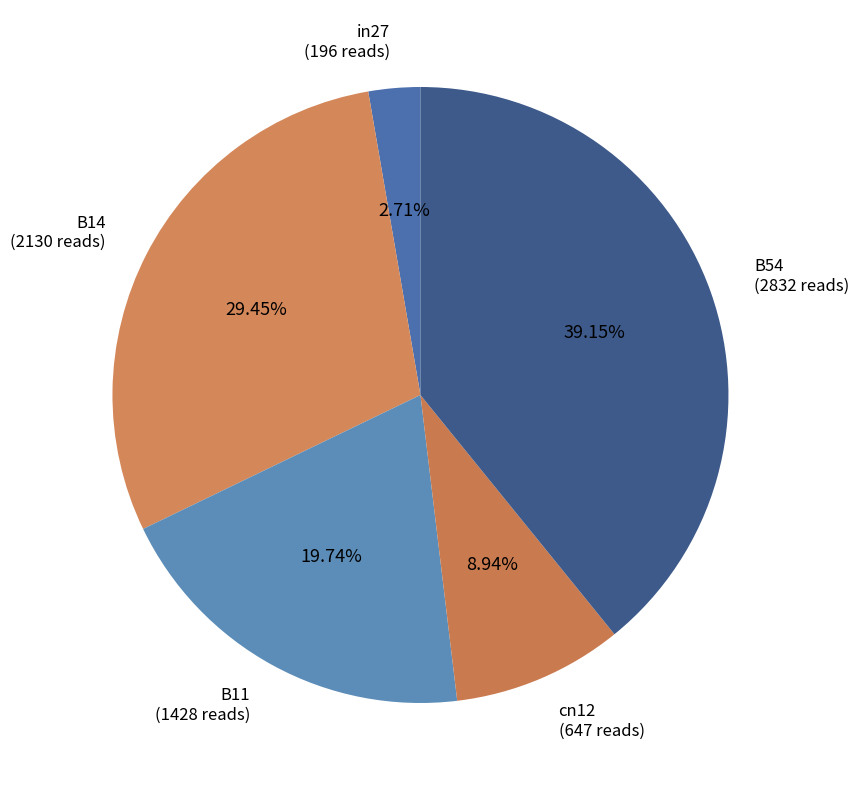

How many segments does this pie chart have?

5